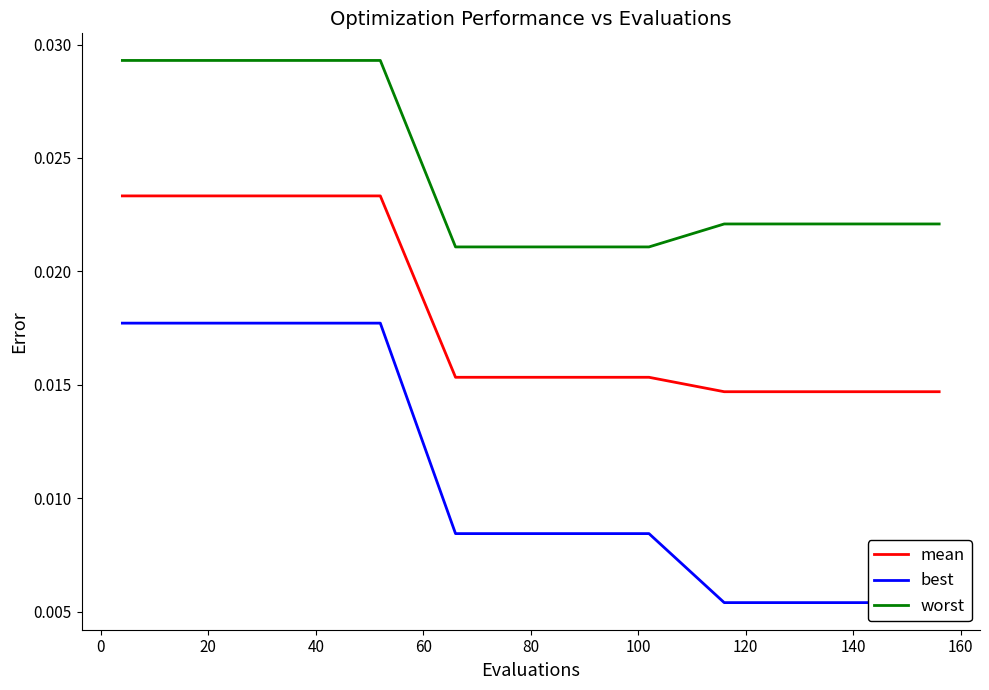

True or false: mean and worst cross at least once.

False